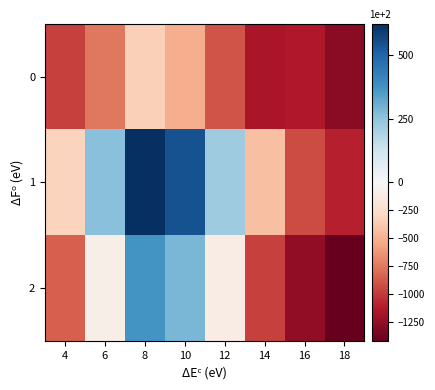

Reading left to right, list all the values displayed in this chart.

0: 4=-973.0	6=-746.9	8=-337.2	10=-510.1	12=-894.9	14=-1154.9	16=-1136.0	18=-1283.6
1: 4=-312.7	6=260.1	8=624.2	10=544.1	12=221.1	14=-429.4	16=-927.4	18=-1098.1
2: 4=-851.2	6=-79.9	8=371.0	10=283.0	12=-108.7	14=-970.2	16=-1252.2	18=-1417.8